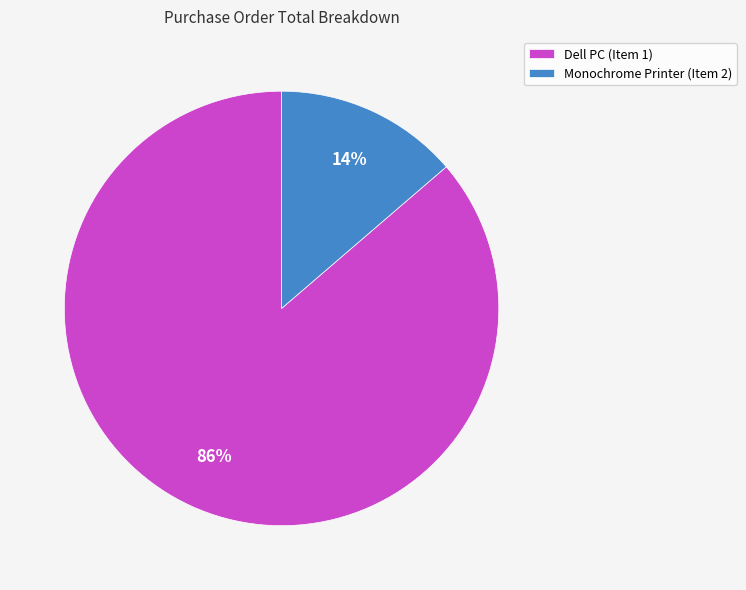

To the nearest percent, what is the combined percentage of Monochrome Printer (Item 2) and Dell PC (Item 1)?

100%